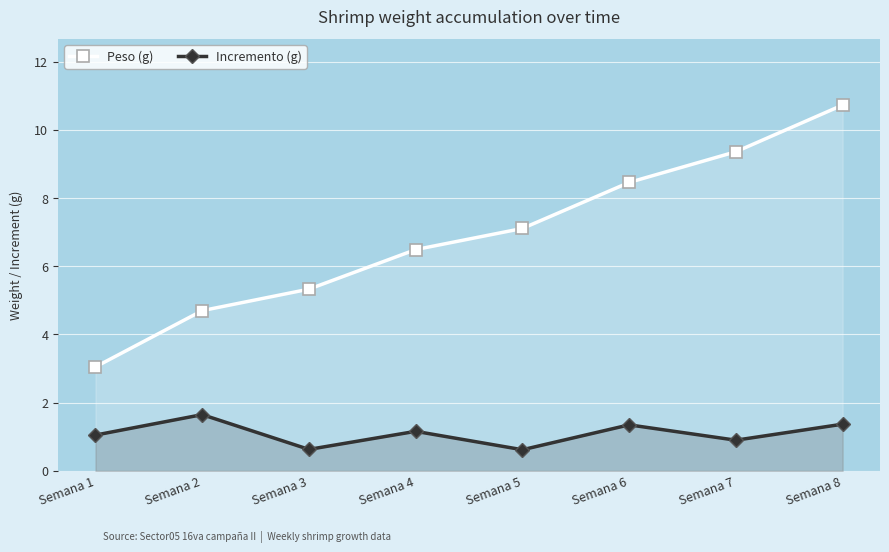

What is the value of the Incremento (g) point at the 4th from the left?

1.2